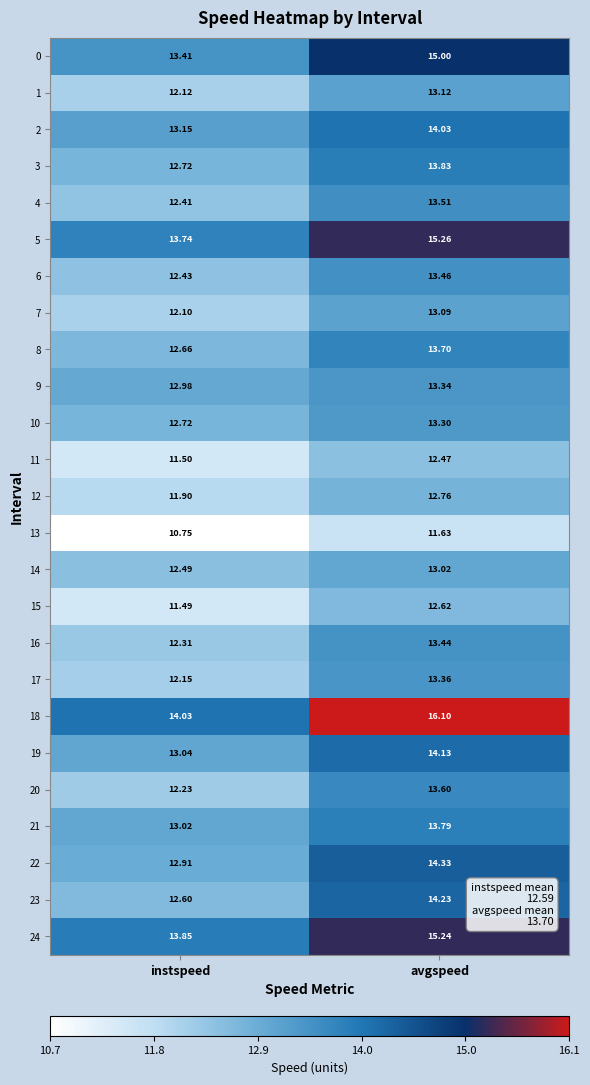

Which category has the highest value in the 1 series?

avgspeed